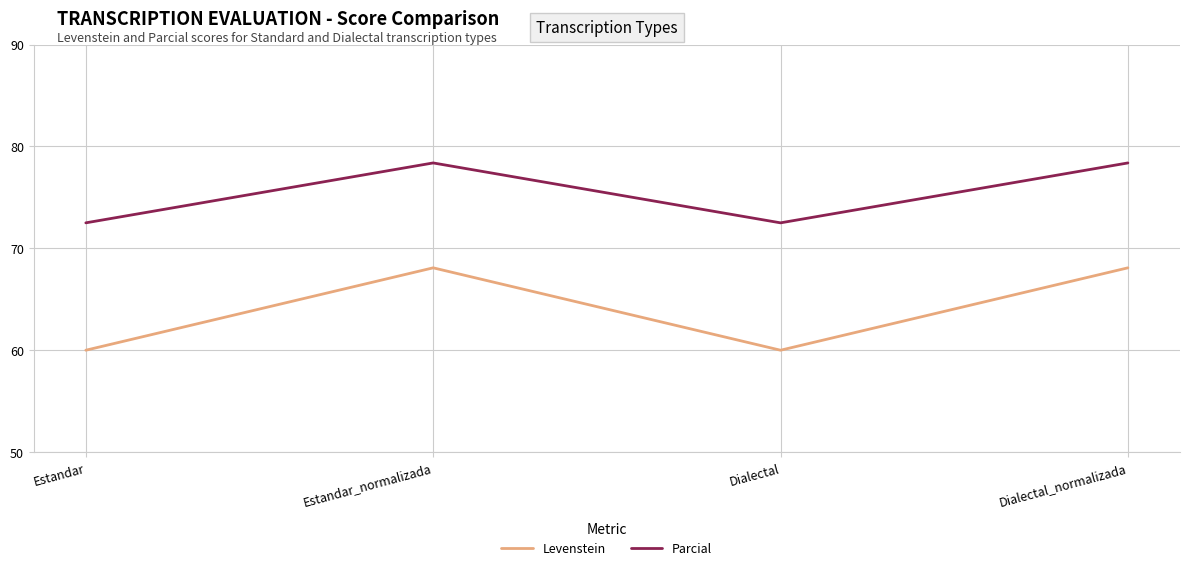

Where is the first local maximum for Parcial?

Estandar_normalizada